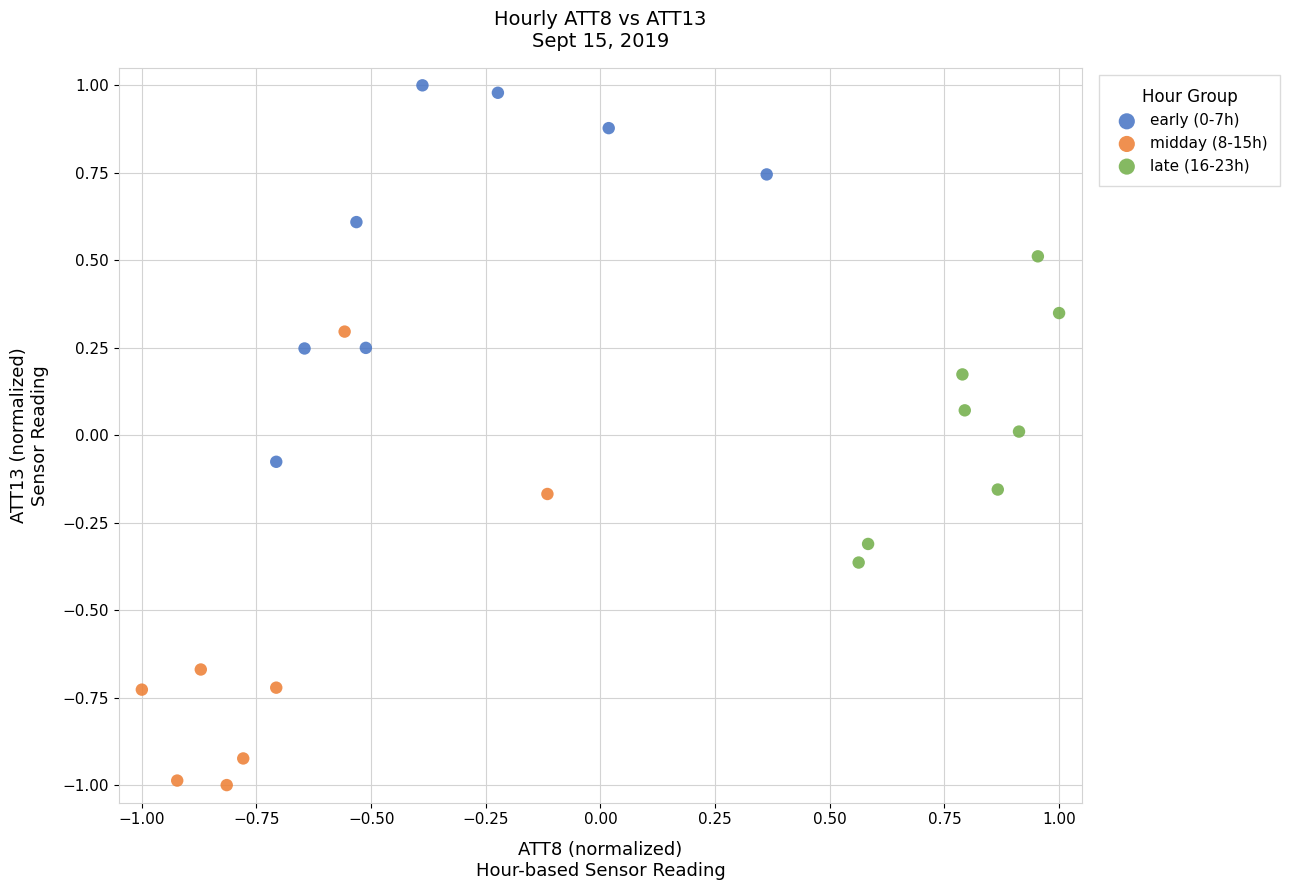

Which series has the widest spread of Y values?

midday (8-15h)